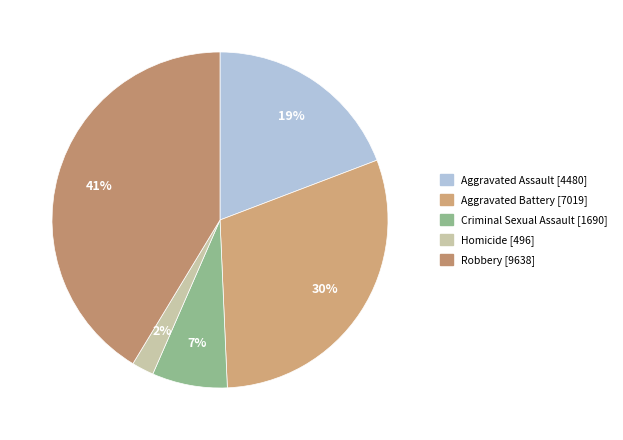

What percentage is NOT represented by Homicide?

97.9%